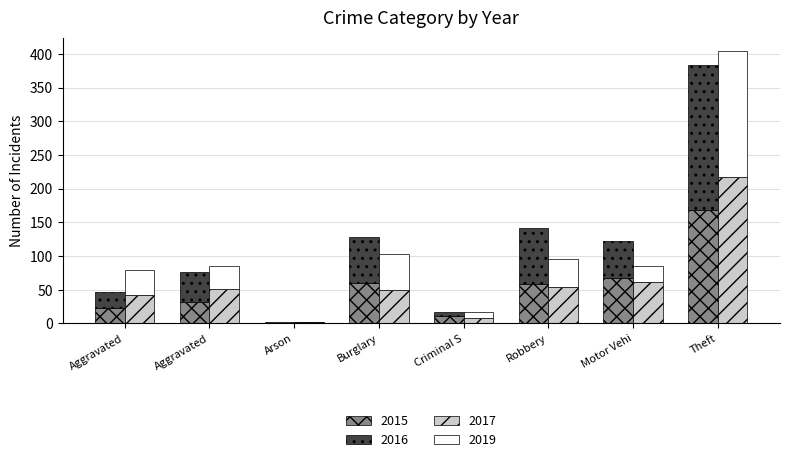

How many bars are there in total?

32